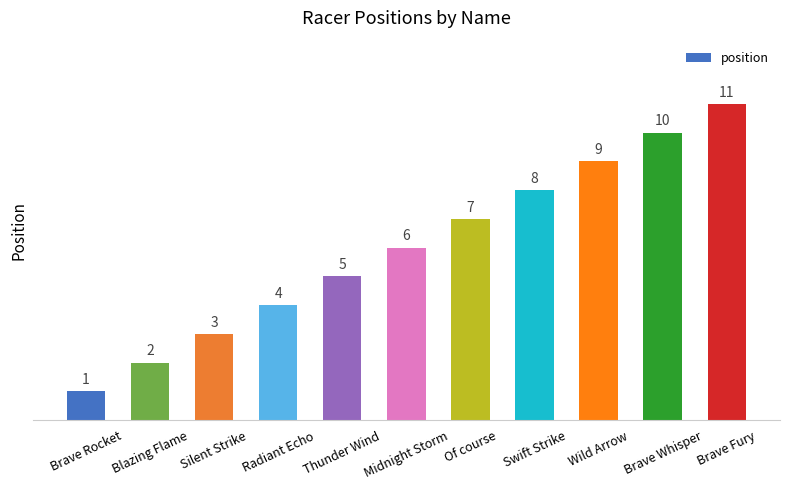

What is the minimum value shown in the chart?

1